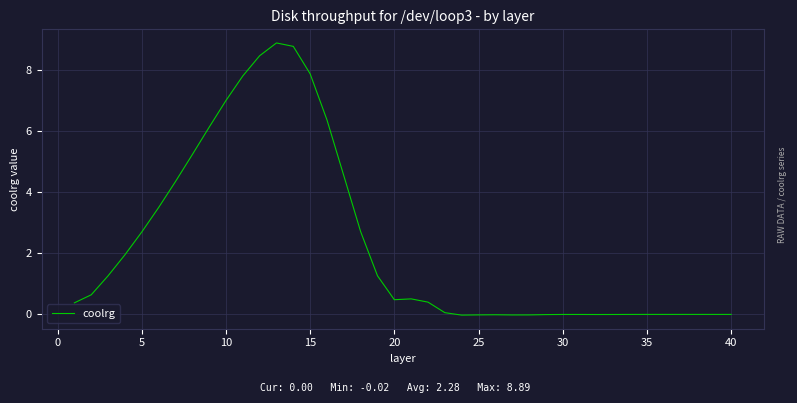

What is the difference between the maximum and minimum values?

8.9